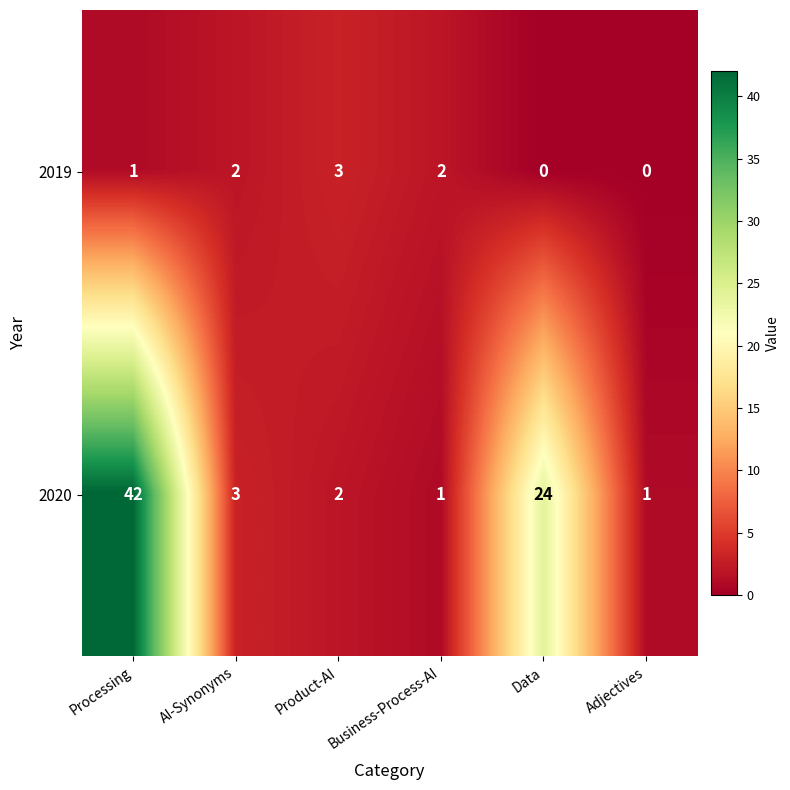

Count the number of data series in this chart.

2